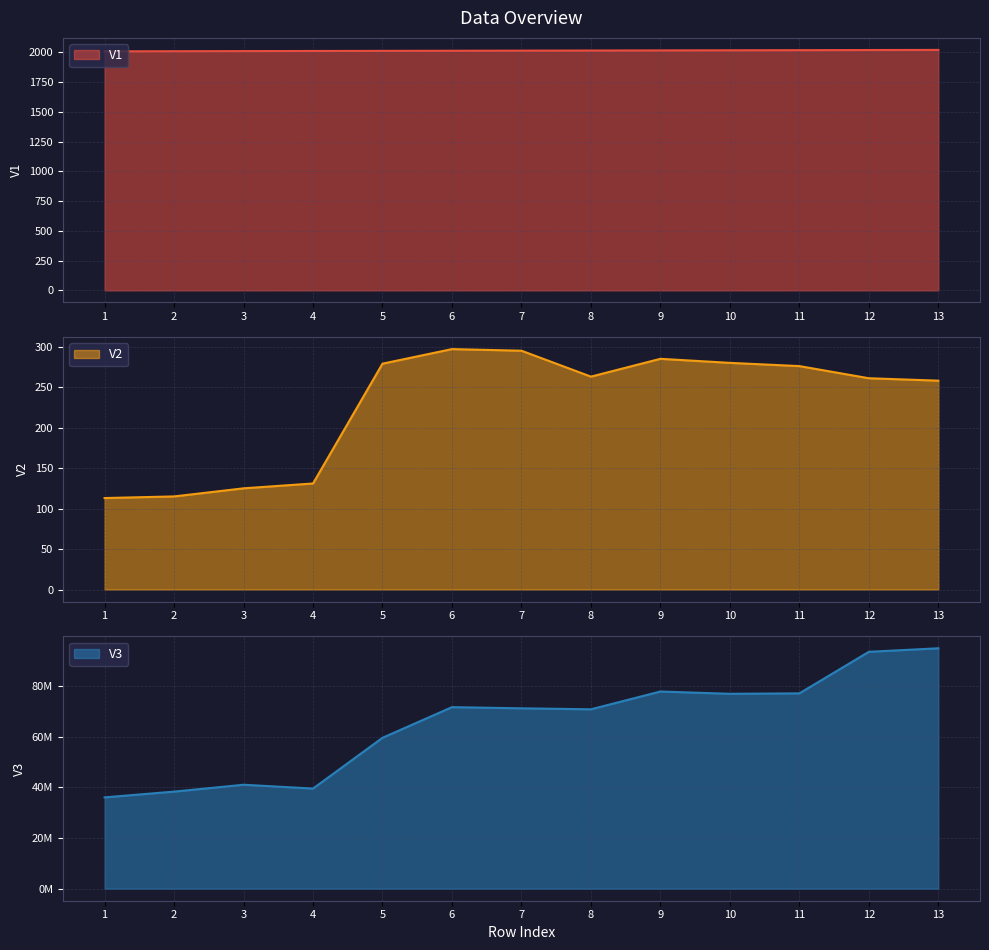

What is the difference between the maximum and minimum values in the V3 series?

58804600